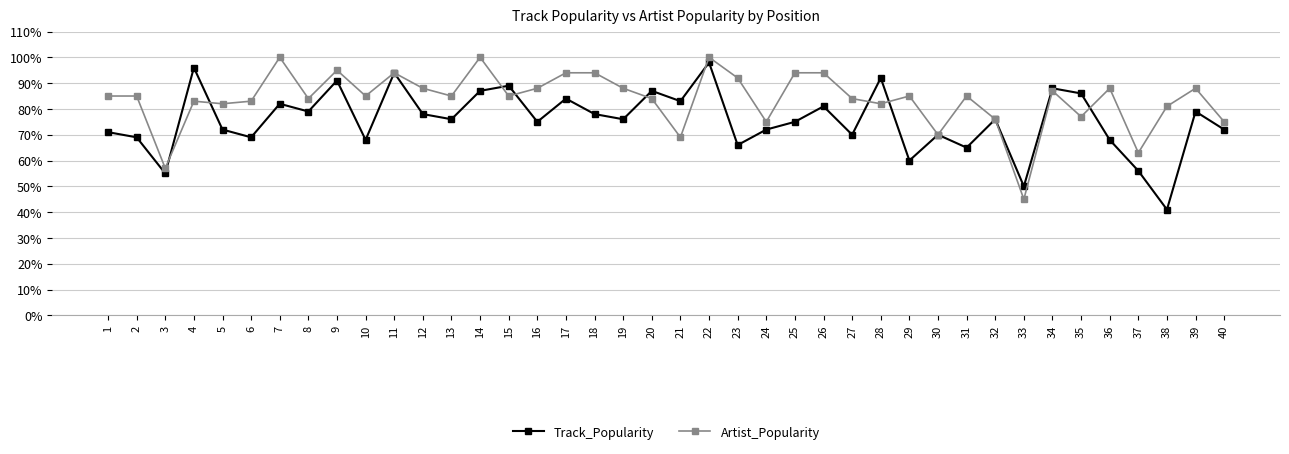

Between 1 and 17, which series saw the biggest shift?

Track_Popularity